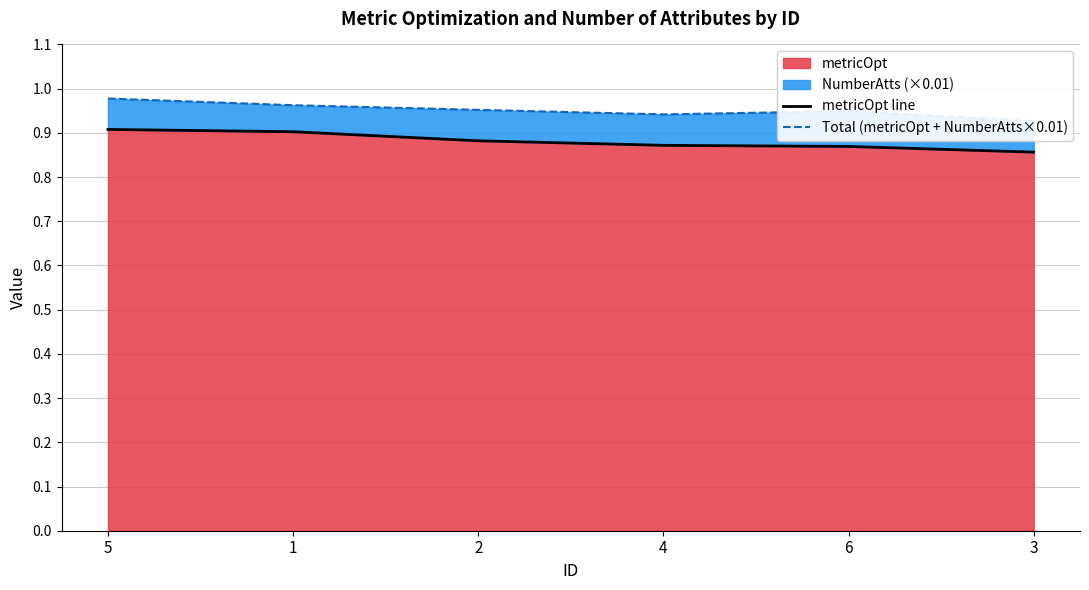

At which label is Total (metricOpt + NumberAtts×0.01) closest to 0?

3